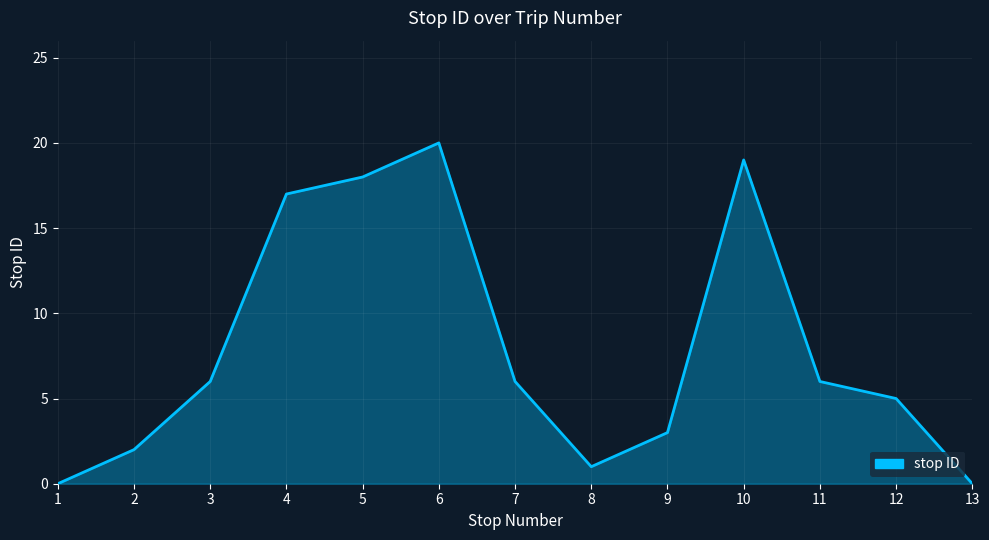

What is the difference between the maximum and second lowest values?

20